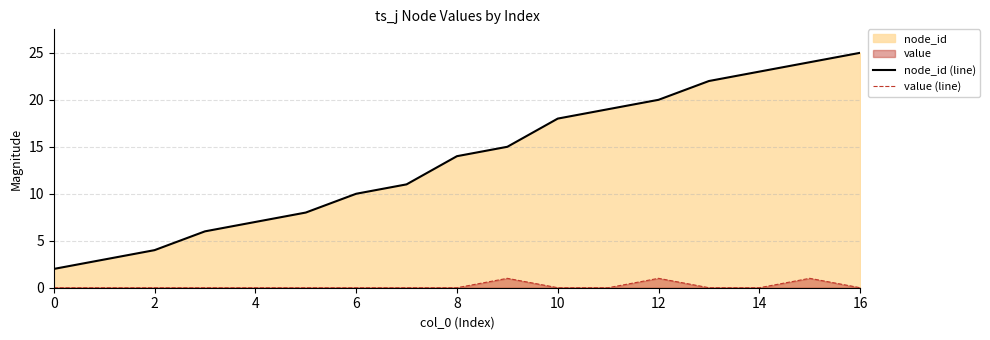

What is the difference between the maximum and minimum values in the node_id (line) series?

23